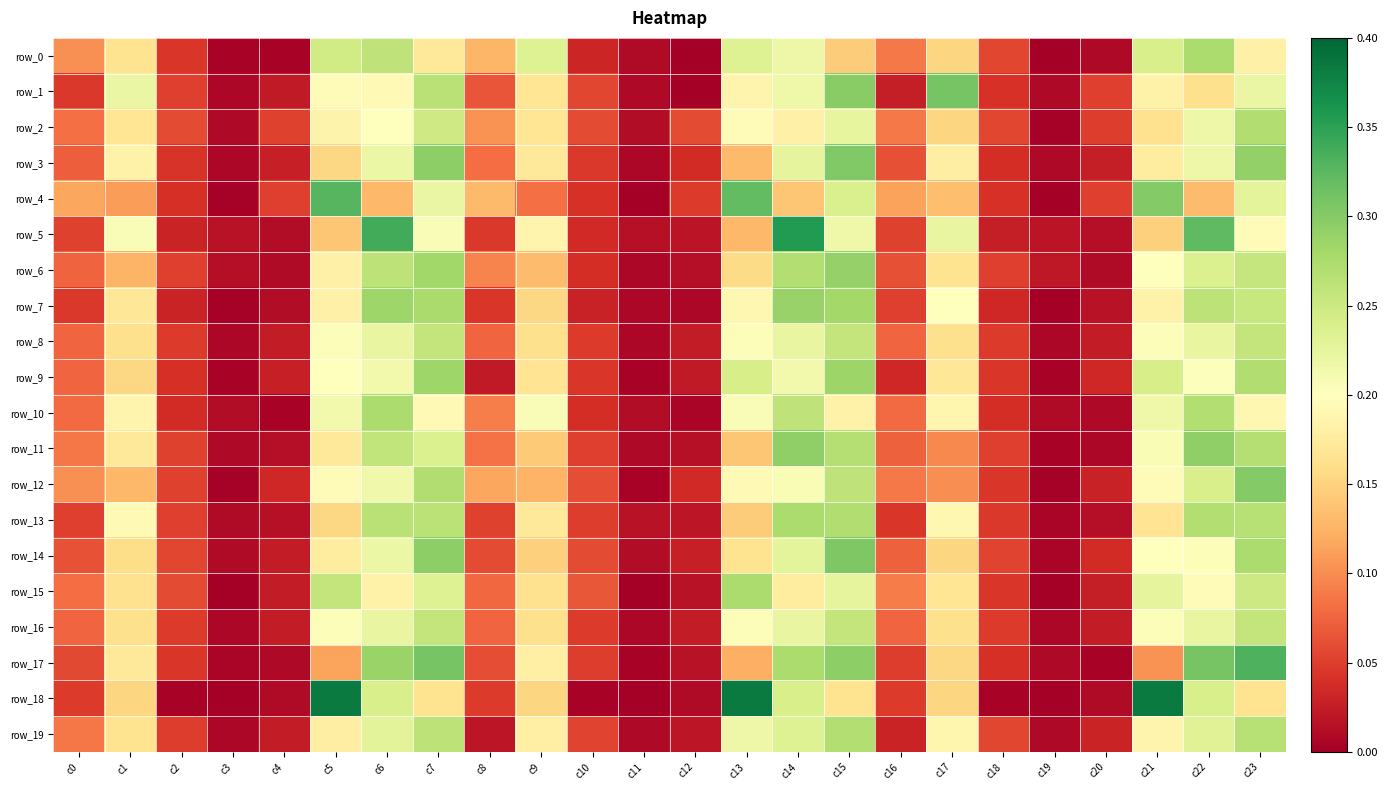

Where is row_12 nearest to the value 0?

c19